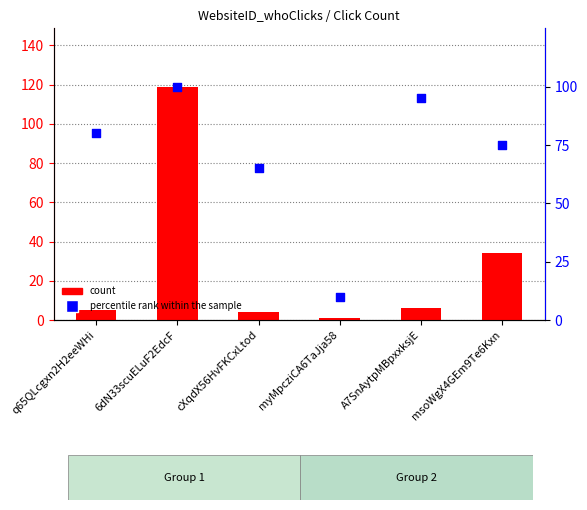

Is the value of percentile rank within the sample at msoWgX4GEm9Te6Kxn greater than the value of count at A7SnAytpMBpxxksjE?

Yes